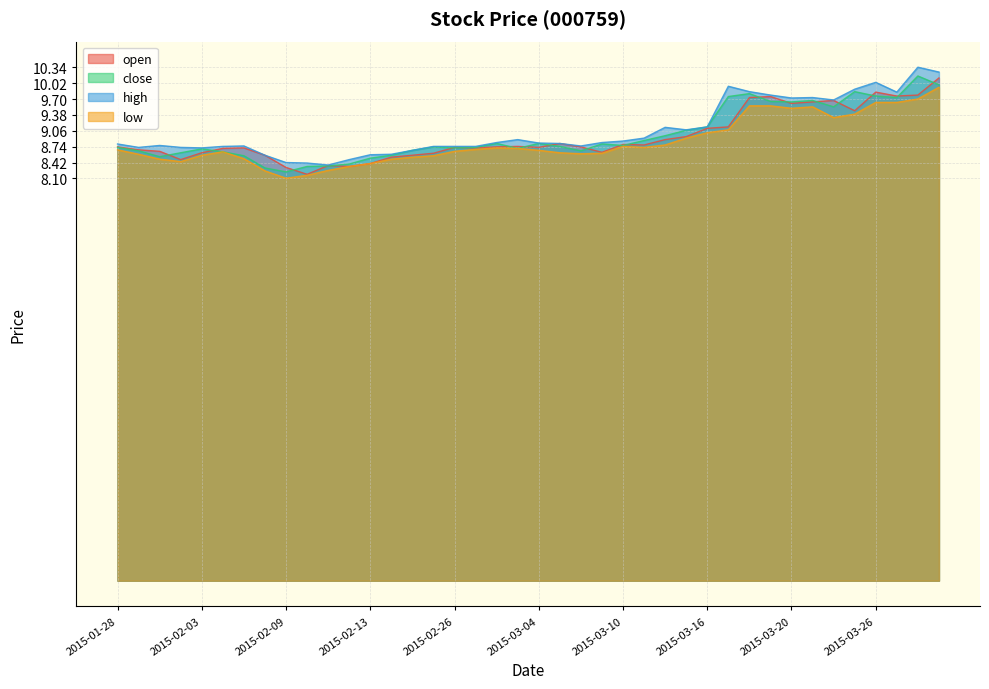

Reading left to right, what are all the values shown in this chart?

open: 2015-01-28=8.7	2015-01-29=8.7	2015-01-30=8.6	2015-02-02=8.5	2015-02-03=8.6	2015-02-04=8.7	2015-02-05=8.7	2015-02-06=8.6	2015-02-09=8.3	2015-02-10=8.2	2015-02-11=8.4	2015-02-12=8.3	2015-02-13=8.4	2015-02-16=8.5	2015-02-17=8.6	2015-02-25=8.6	2015-02-26=8.7	2015-02-27=8.7	2015-03-02=8.7	2015-03-03=8.7	2015-03-04=8.7	2015-03-05=8.8	2015-03-06=8.7	2015-03-09=8.6	2015-03-10=8.8	2015-03-11=8.8	2015-03-12=8.9	2015-03-13=8.9	2015-03-16=9.1	2015-03-17=9.1	2015-03-18=9.7	2015-03-19=9.8	2015-03-20=9.6	2015-03-23=9.6	2015-03-24=9.7	2015-03-25=9.5	2015-03-26=9.8	2015-03-27=9.8	2015-03-30=9.8	2015-03-31=10.1
close: 2015-01-28=8.7	2015-01-29=8.7	2015-01-30=8.5	2015-02-02=8.6	2015-02-03=8.7	2015-02-04=8.6	2015-02-05=8.6	2015-02-06=8.3	2015-02-09=8.2	2015-02-10=8.3	2015-02-11=8.4	2015-02-12=8.4	2015-02-13=8.5	2015-02-16=8.6	2015-02-17=8.7	2015-02-25=8.7	2015-02-26=8.7	2015-02-27=8.7	2015-03-02=8.8	2015-03-03=8.7	2015-03-04=8.8	2015-03-05=8.7	2015-03-06=8.7	2015-03-09=8.8	2015-03-10=8.8	2015-03-11=8.9	2015-03-12=9.0	2015-03-13=9.1	2015-03-16=9.1	2015-03-17=9.8	2015-03-18=9.8	2015-03-19=9.7	2015-03-20=9.6	2015-03-23=9.7	2015-03-24=9.5	2015-03-25=9.8	2015-03-26=9.8	2015-03-27=9.7	2015-03-30=10.2	2015-03-31=10.0
high: 2015-01-28=8.8	2015-01-29=8.7	2015-01-30=8.8	2015-02-02=8.7	2015-02-03=8.7	2015-02-04=8.7	2015-02-05=8.8	2015-02-06=8.6	2015-02-09=8.4	2015-02-10=8.4	2015-02-11=8.4	2015-02-12=8.5	2015-02-13=8.6	2015-02-16=8.6	2015-02-17=8.7	2015-02-25=8.7	2015-02-26=8.7	2015-02-27=8.7	2015-03-02=8.8	2015-03-03=8.9	2015-03-04=8.8	2015-03-05=8.8	2015-03-06=8.8	2015-03-09=8.8	2015-03-10=8.9	2015-03-11=8.9	2015-03-12=9.1	2015-03-13=9.1	2015-03-16=9.1	2015-03-17=10.0	2015-03-18=9.8	2015-03-19=9.8	2015-03-20=9.7	2015-03-23=9.7	2015-03-24=9.7	2015-03-25=9.9	2015-03-26=10.0	2015-03-27=9.8	2015-03-30=10.3	2015-03-31=10.2
low: 2015-01-28=8.7	2015-01-29=8.6	2015-01-30=8.5	2015-02-02=8.4	2015-02-03=8.6	2015-02-04=8.6	2015-02-05=8.5	2015-02-06=8.3	2015-02-09=8.1	2015-02-10=8.2	2015-02-11=8.3	2015-02-12=8.3	2015-02-13=8.4	2015-02-16=8.5	2015-02-17=8.5	2015-02-25=8.6	2015-02-26=8.6	2015-02-27=8.7	2015-03-02=8.7	2015-03-03=8.7	2015-03-04=8.7	2015-03-05=8.6	2015-03-06=8.6	2015-03-09=8.6	2015-03-10=8.7	2015-03-11=8.7	2015-03-12=8.8	2015-03-13=8.9	2015-03-16=9.0	2015-03-17=9.1	2015-03-18=9.6	2015-03-19=9.6	2015-03-20=9.5	2015-03-23=9.5	2015-03-24=9.3	2015-03-25=9.4	2015-03-26=9.6	2015-03-27=9.6	2015-03-30=9.7	2015-03-31=9.9